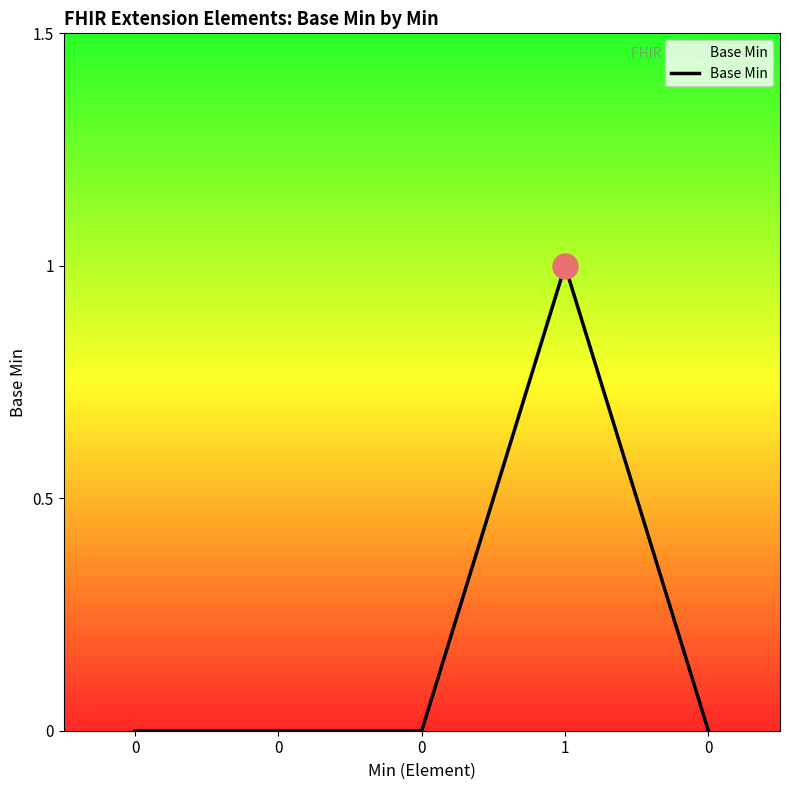

The chart shows a value of 0 at 0. True or false?

True